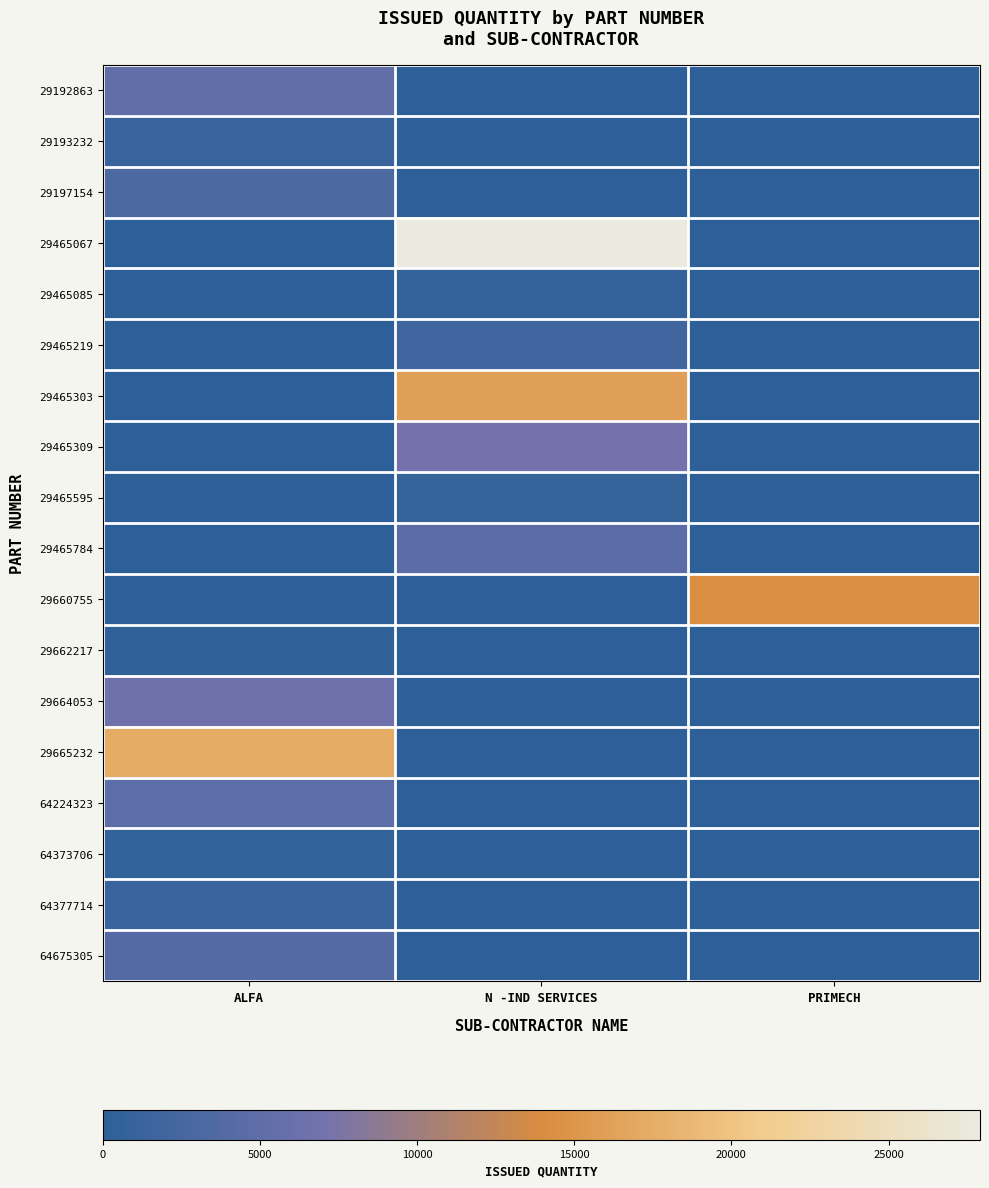

Which has a higher value, N -IND SERVICES or ALFA?

ALFA